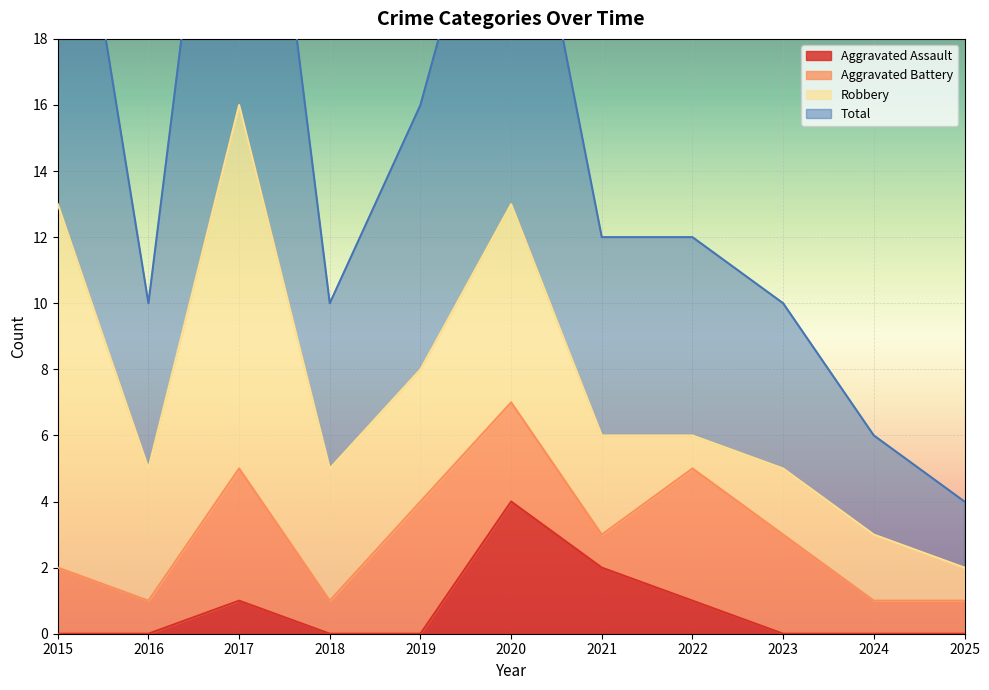

True or false: Total and Aggravated Assault intersect in this chart.

False